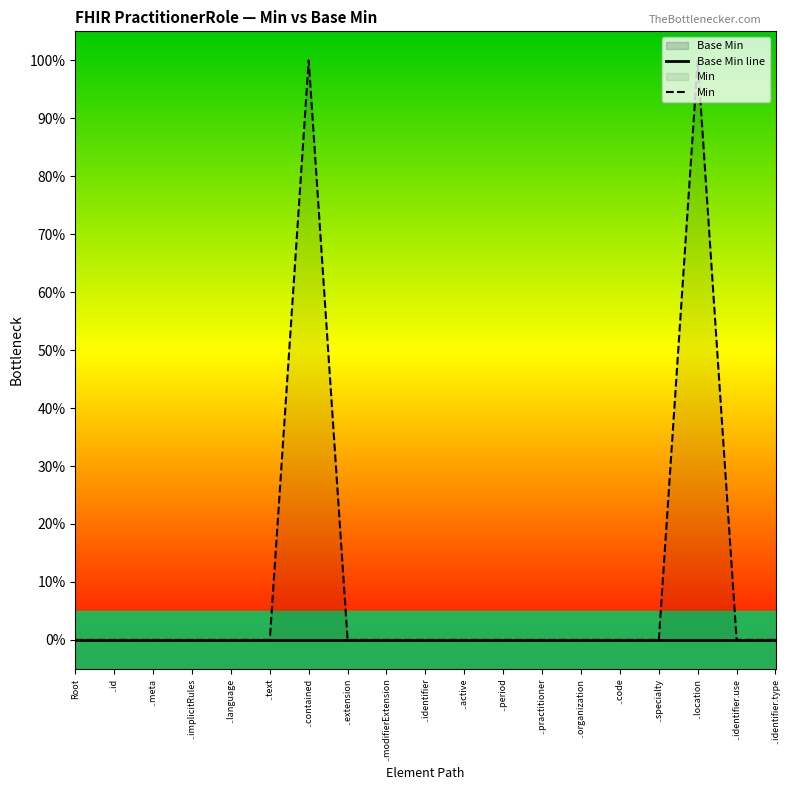

Is it true that Min equals 1 at ..identifier?

False